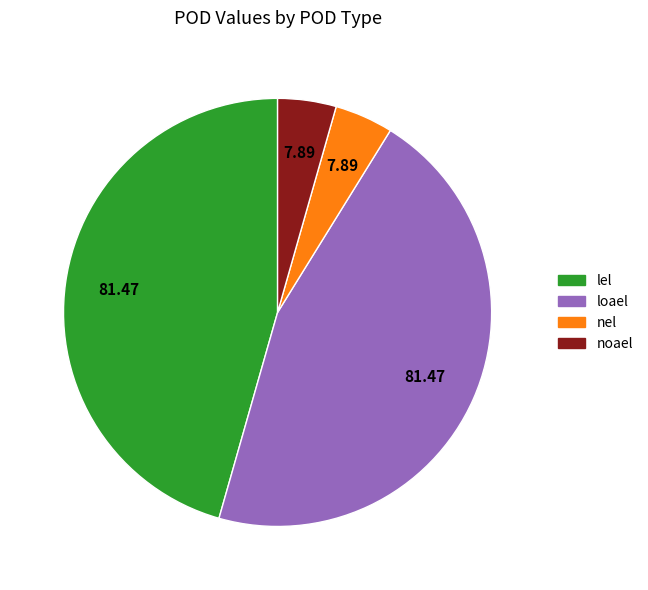

What is the ratio of the value at loael to the value at nel?

10.3